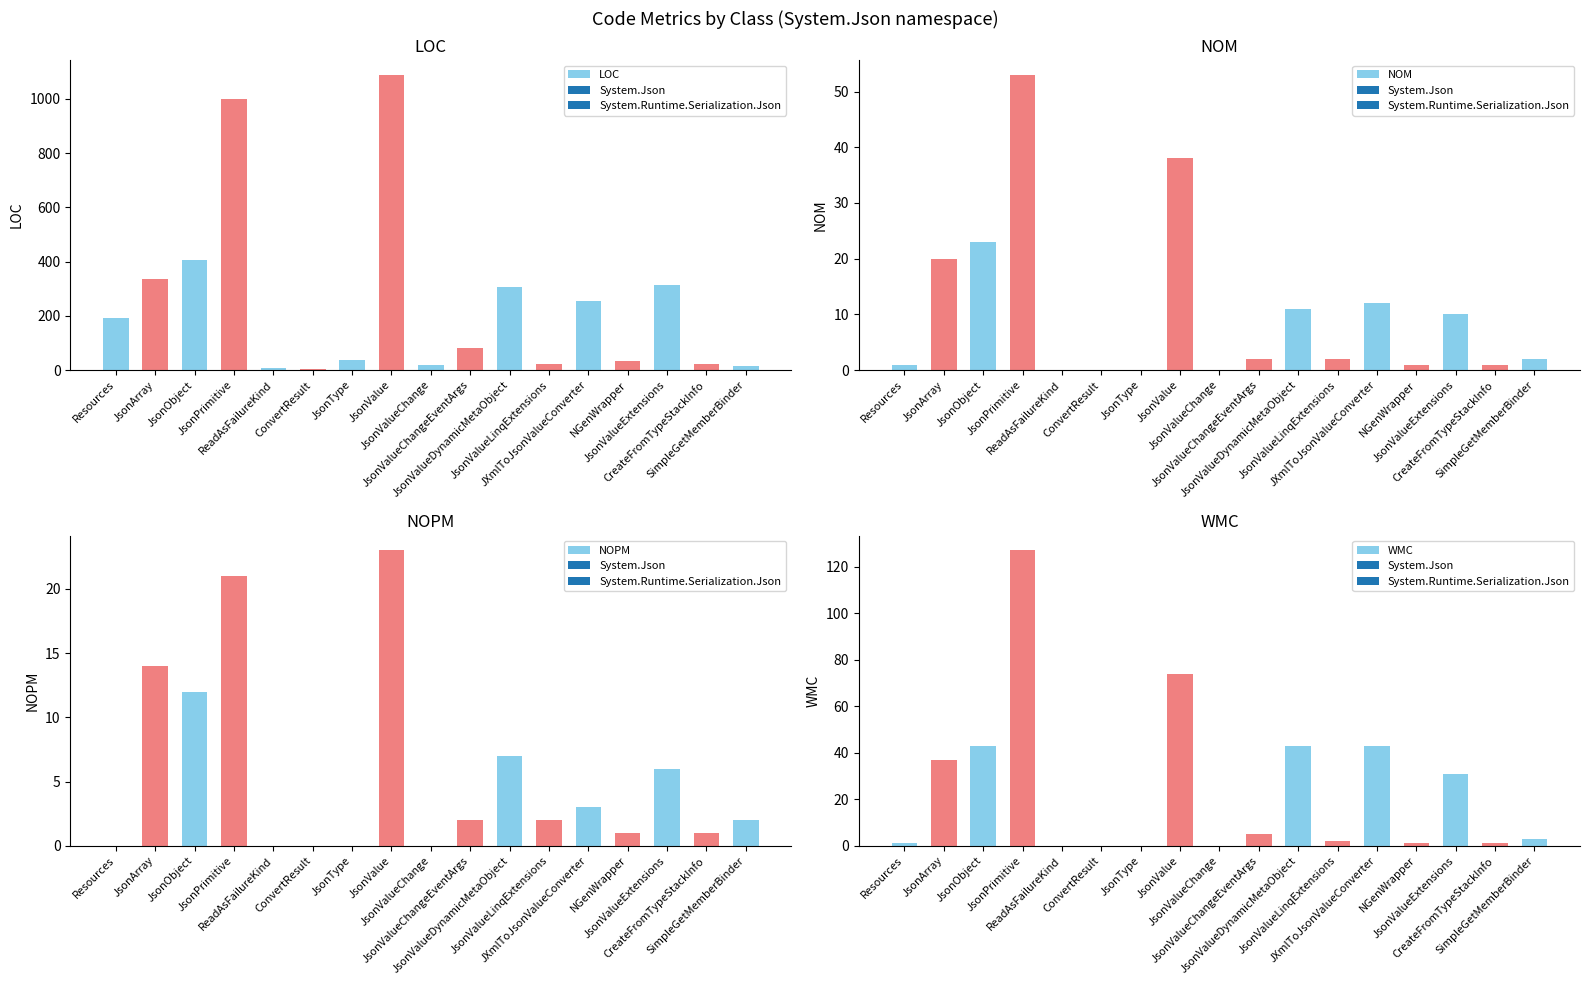

What is the difference between the highest and lowest values at ReadAsFailureKind?

9